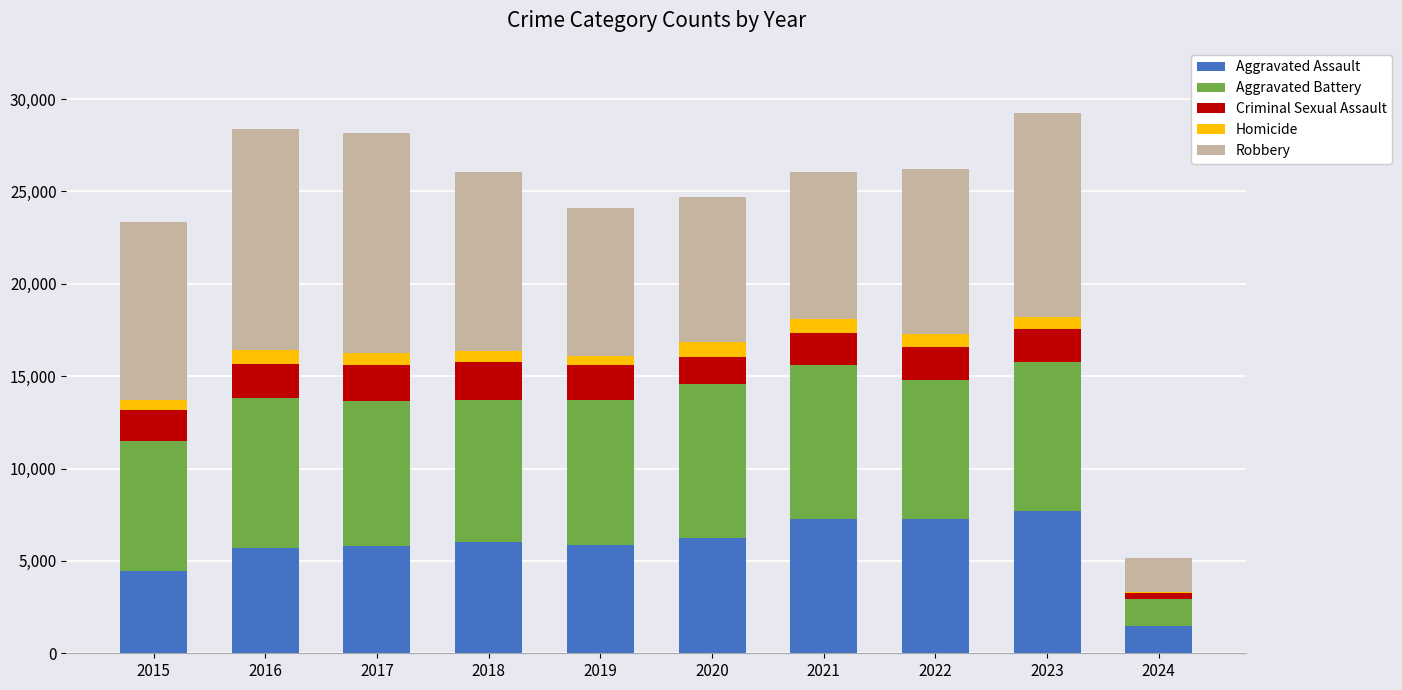

What is the highest value of the Aggravated Assault series?

7705